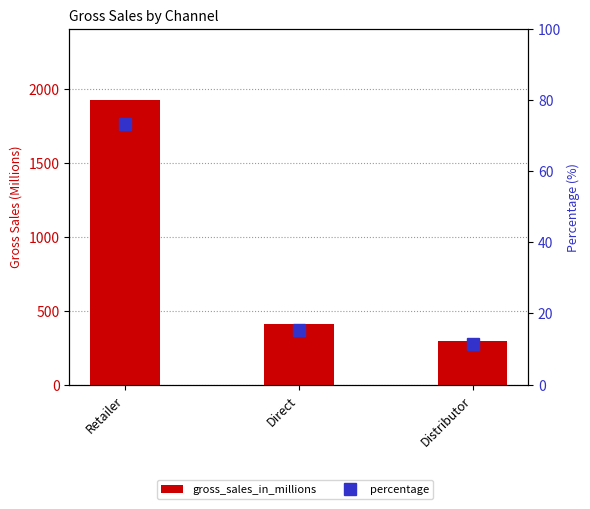

How many data points in percentage are less than 15?

1